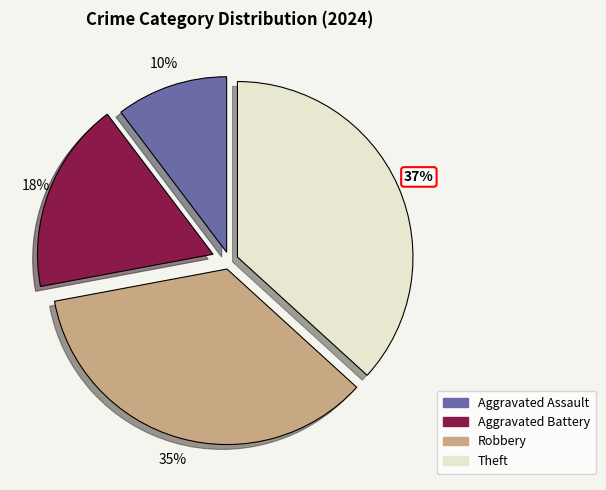

To the nearest percent, what portion does Aggravated Battery represent?

18%